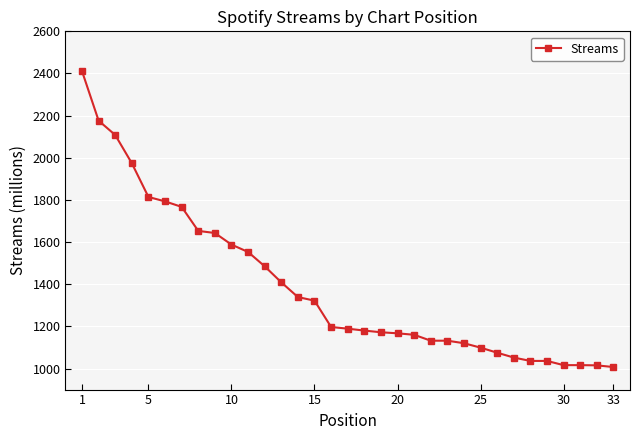

What is the sum of all values?

45836